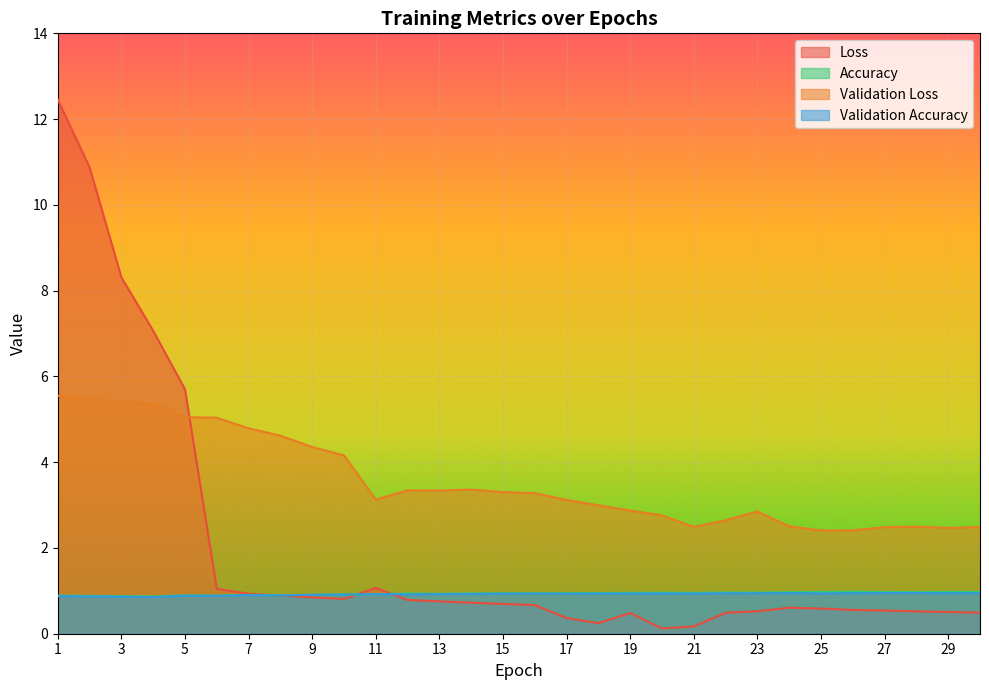

What is the sum of all Loss values?

59.8